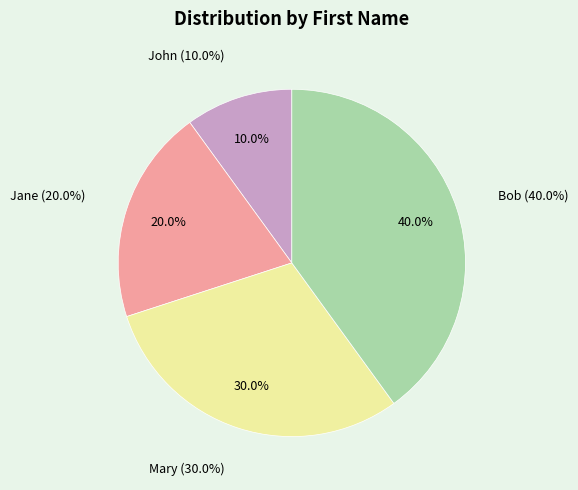

Which slice is the smallest?

John